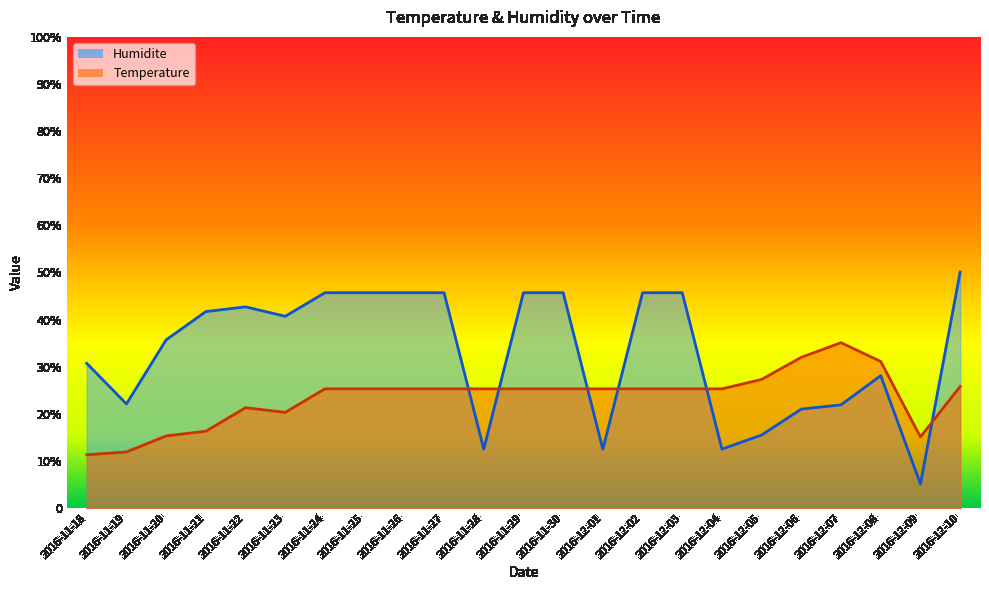

At which label does Temperature first exceed 25?

2016-11-24